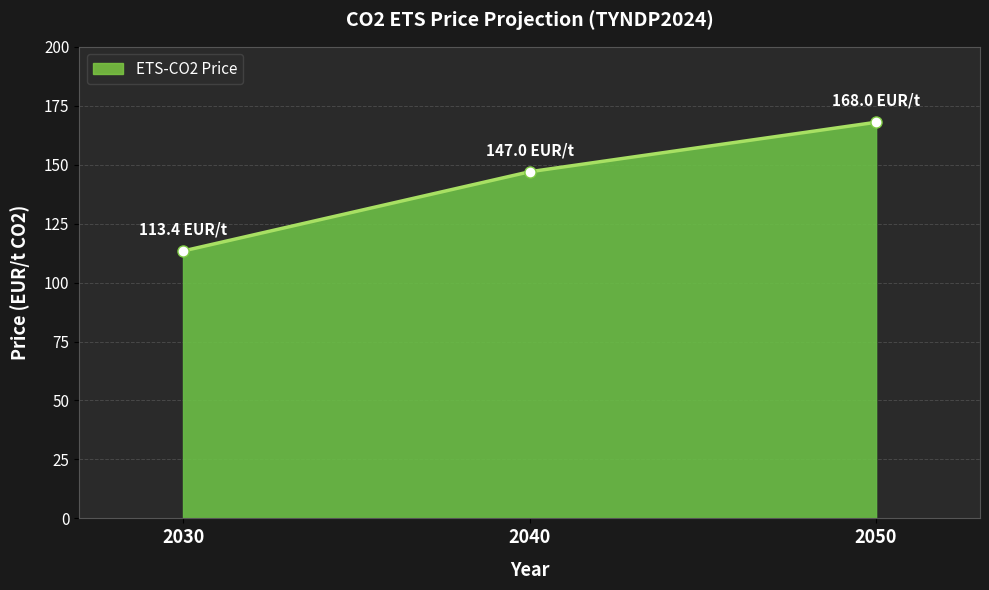

What is the sum of all values?

428.4